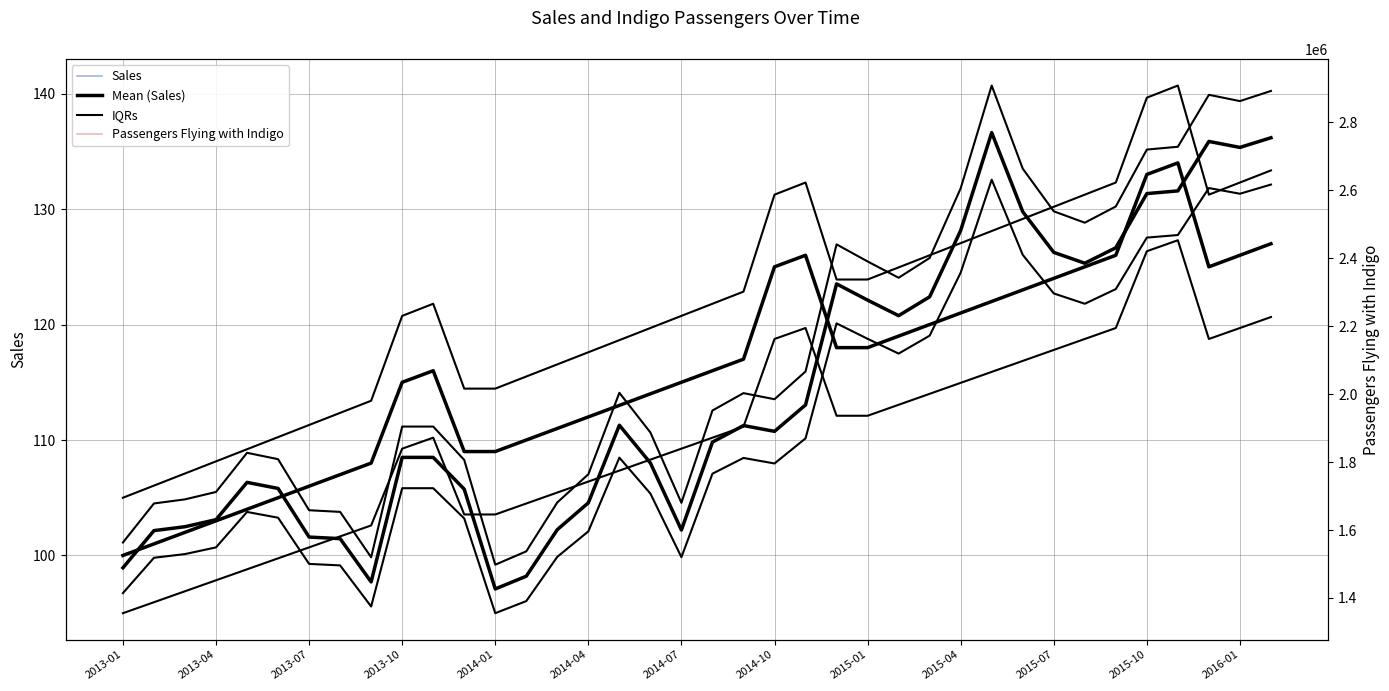

True or false: Sales and Passengers Flying with Indigo cross at least once.

False